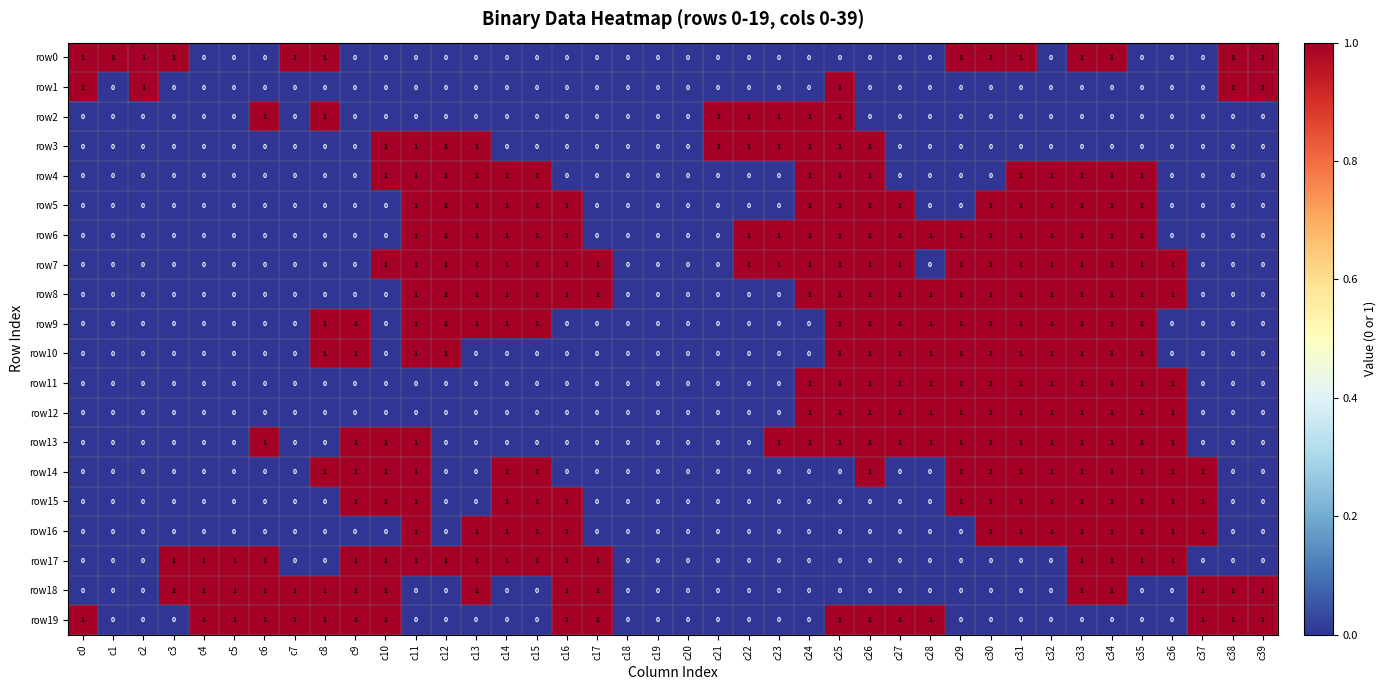

Count the row2 values in the range 0 to 1.

40